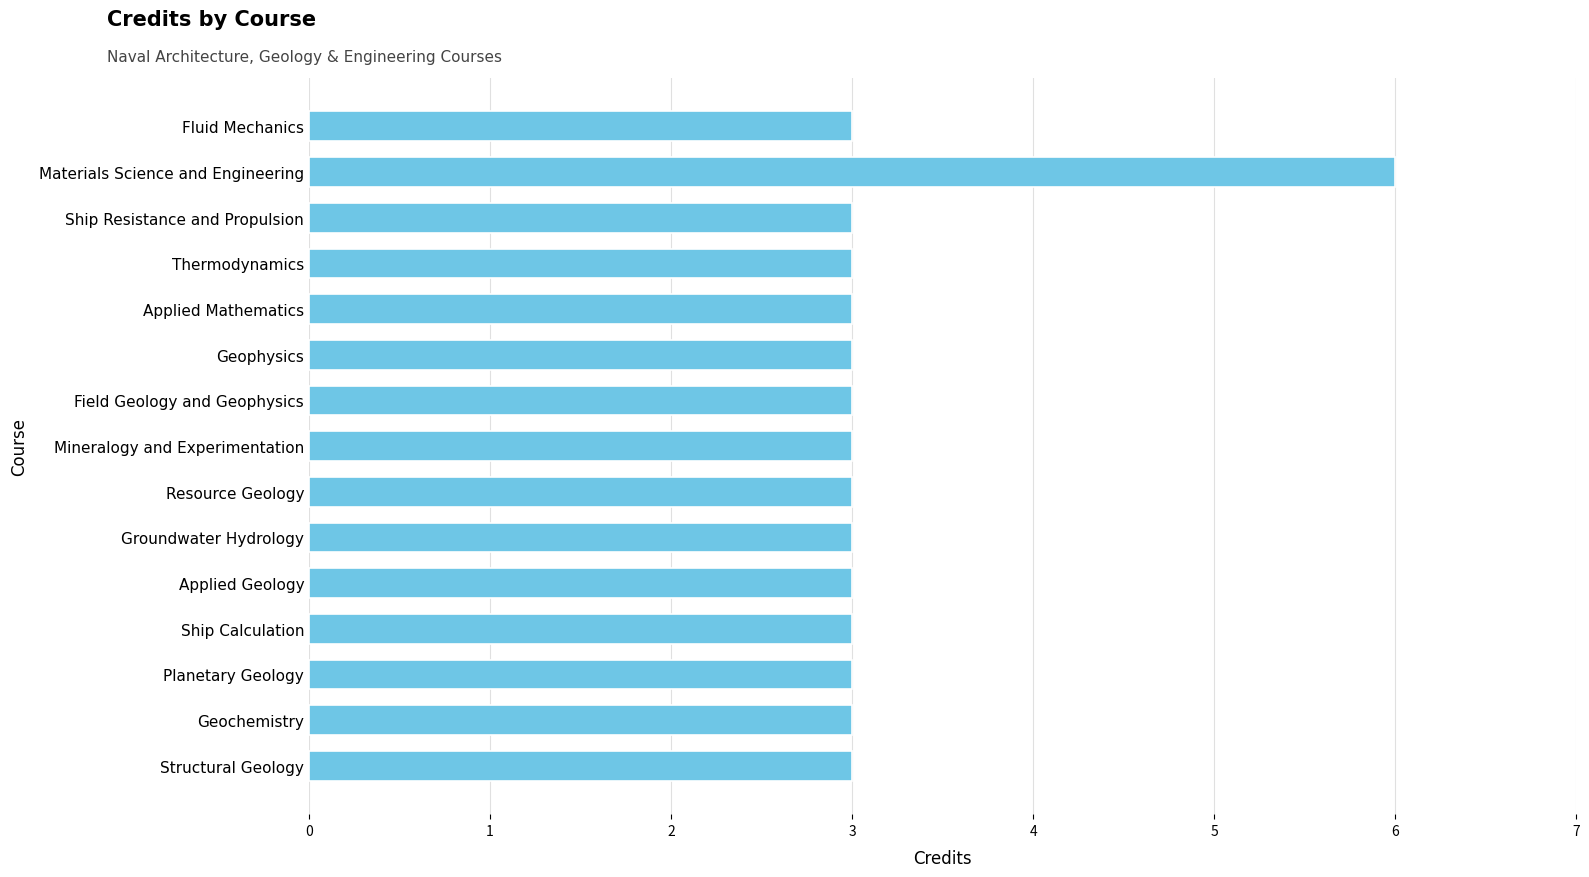

Count the number of data series in this chart.

1